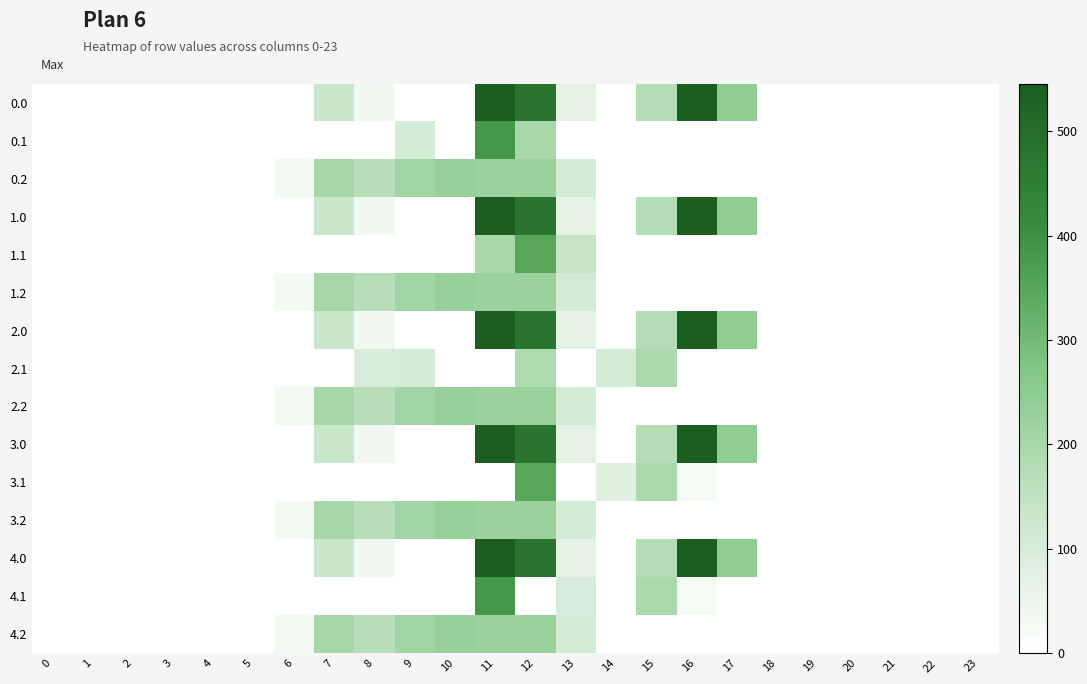

What is the difference between the highest and lowest values at 9?

209.6